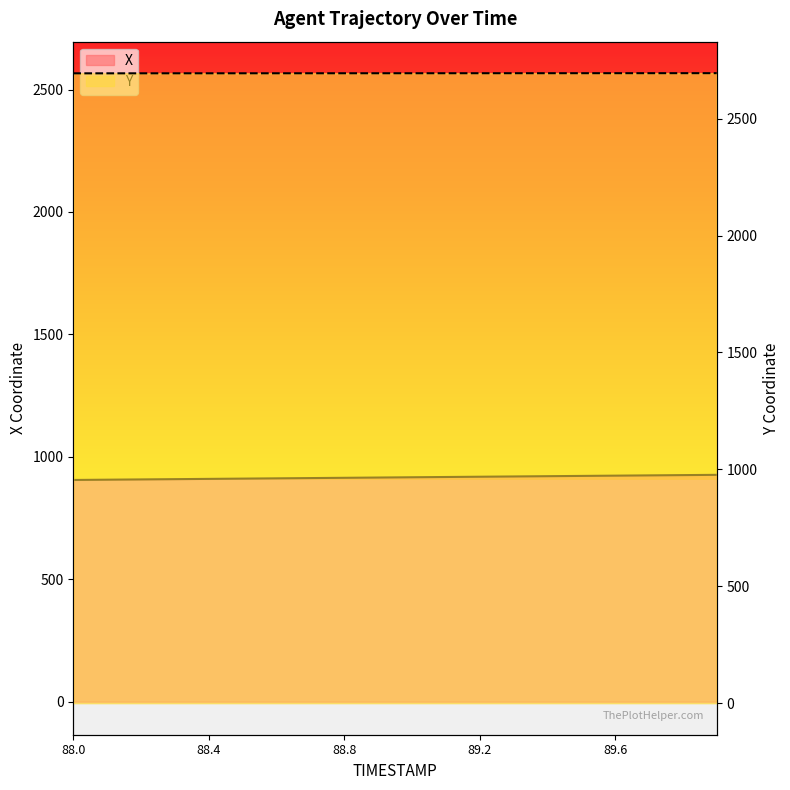

Which series has the largest range (max minus min)?

X